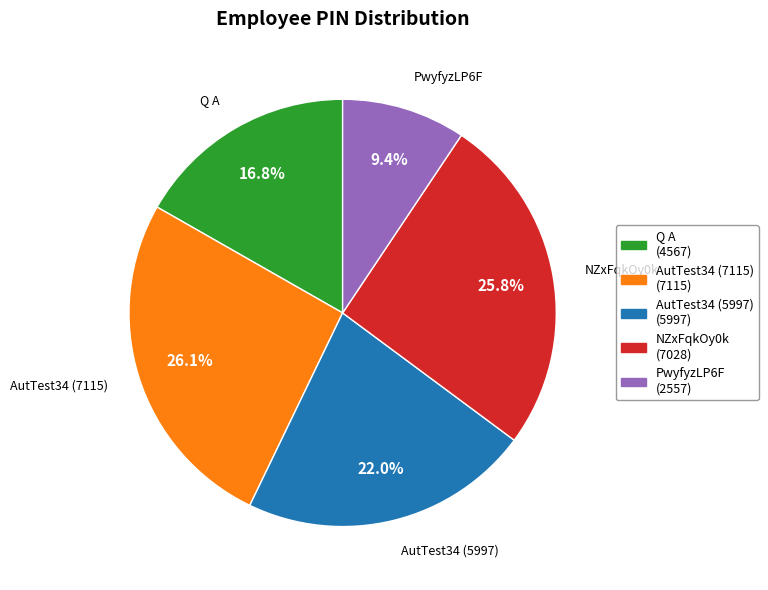

To the nearest percent, what is the combined percentage of AutTest34 (5997) and Q A?

39%